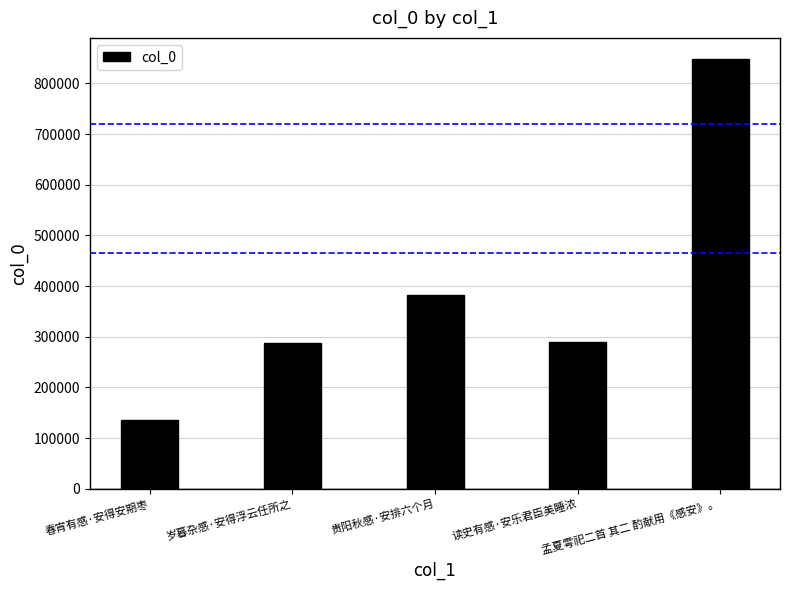

What is the difference between the maximum and minimum values?

711013